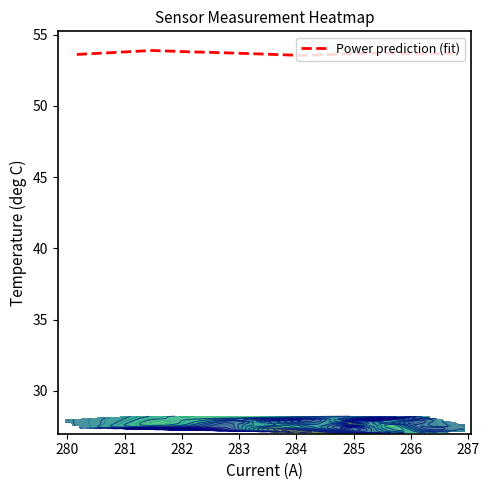

What is the minimum value for Power prediction (fit)?

53.5